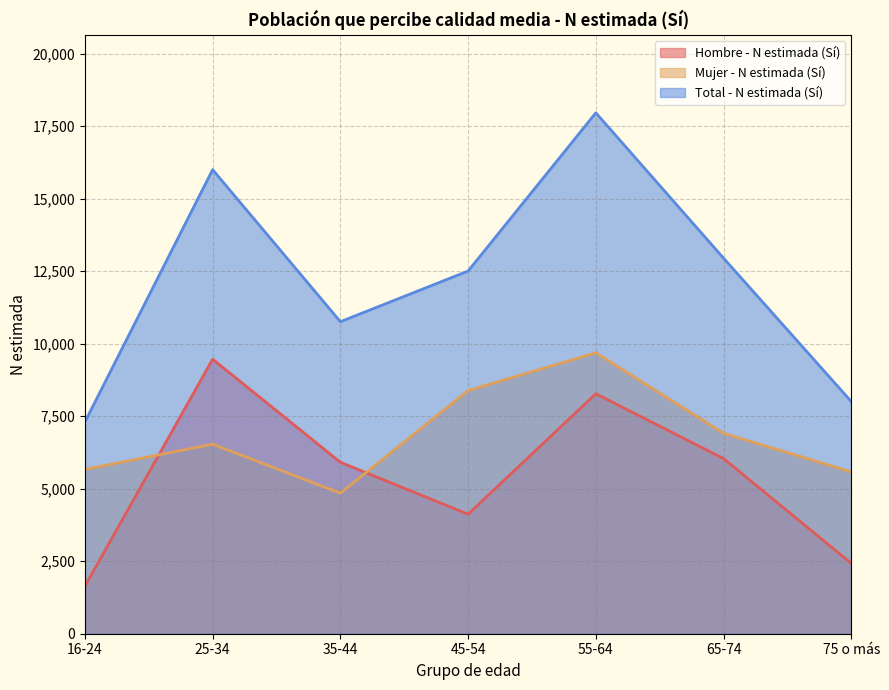

At which label is Mujer - N estimada (Sí) closest to 7265?

65-74